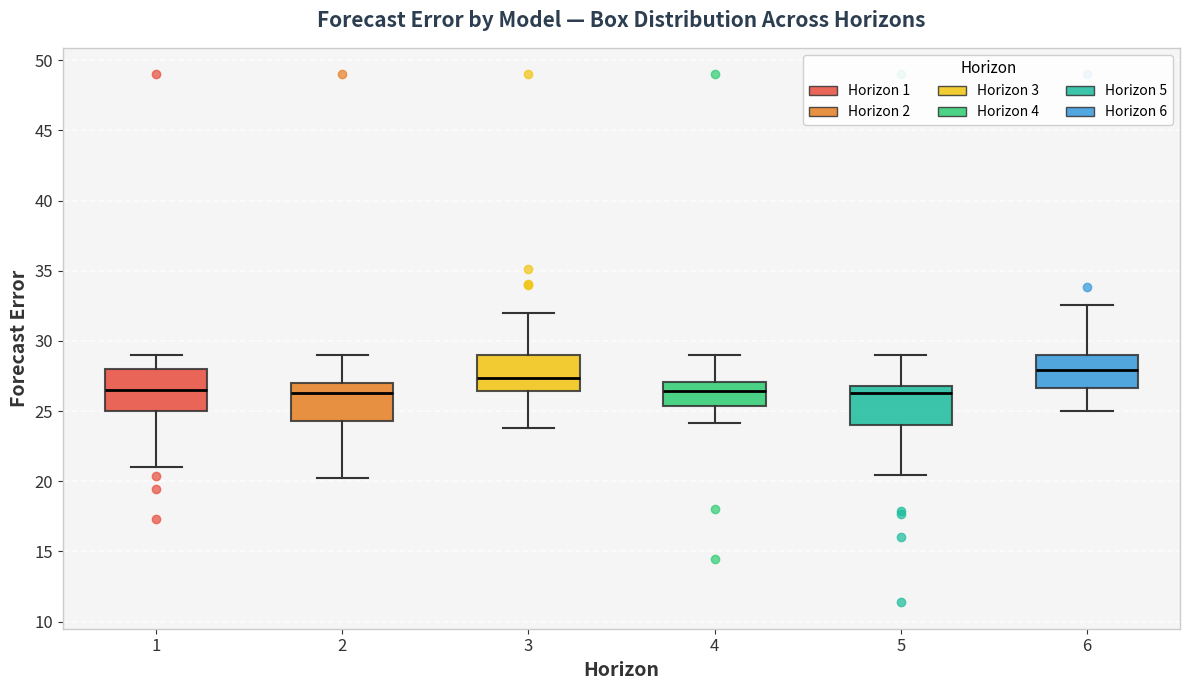

Reading left to right, read every box against the y-axis: the position of its median line, the range the box covers, and the ends of its whiskers. The values are not printed on the chart, so give them approximately, as read against the axis.

1: median 26.5, box 25.0 to 28.0, whiskers 21.0 to 29.0
2: median 26.5, box 24.5 to 27.0, whiskers 20.0 to 29.0
3: median 27.5, box 26.5 to 29.0, whiskers 24.0 to 32.0
4: median 26.5, box 25.5 to 27.0, whiskers 24.0 to 29.0
5: median 26.5, box 24.0 to 27.0, whiskers 20.5 to 29.0
6: median 28.0, box 26.5 to 29.0, whiskers 25.0 to 32.5